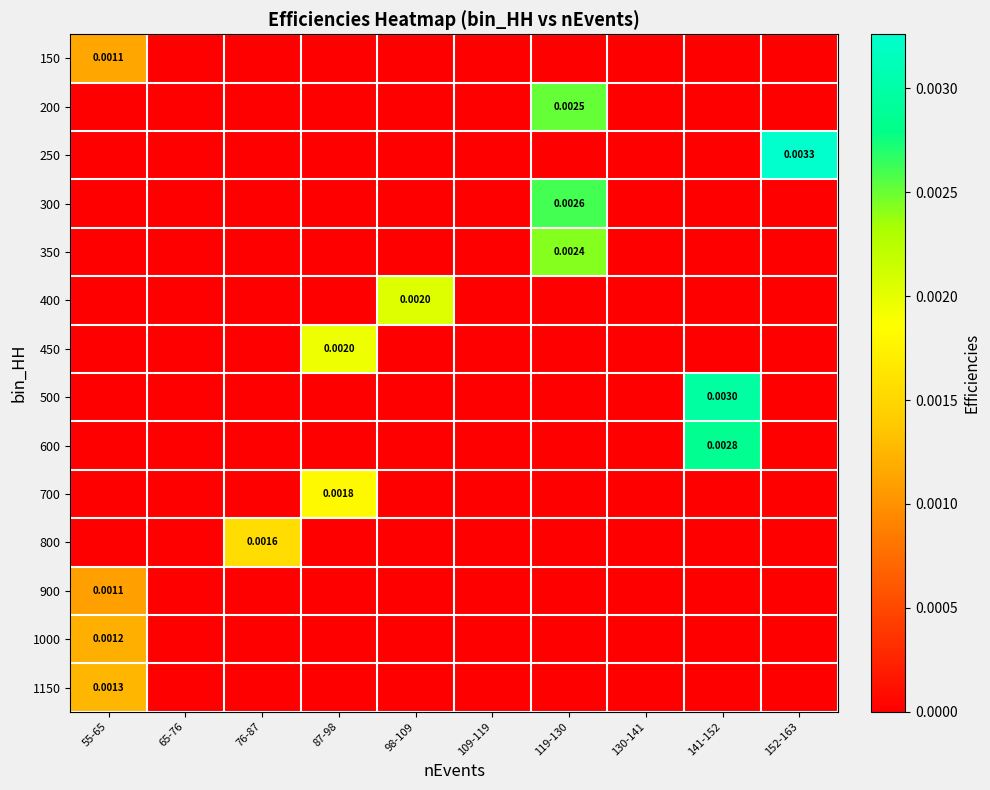

At which label is 1000 closest to 0?

65-76